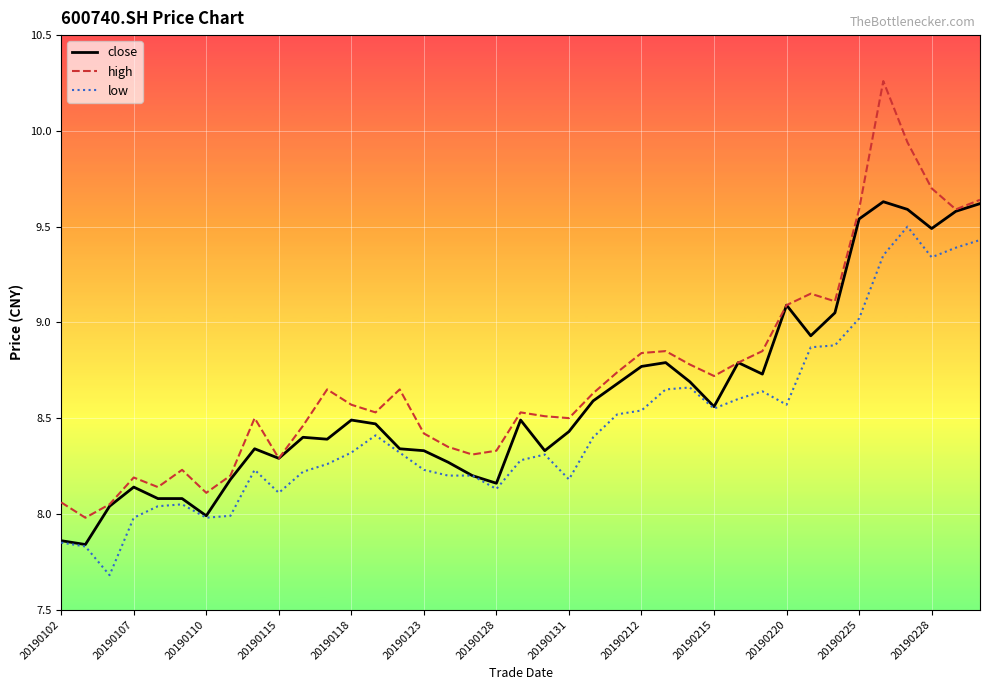

List the series in order of their peak value, lowest first.

low, close, high